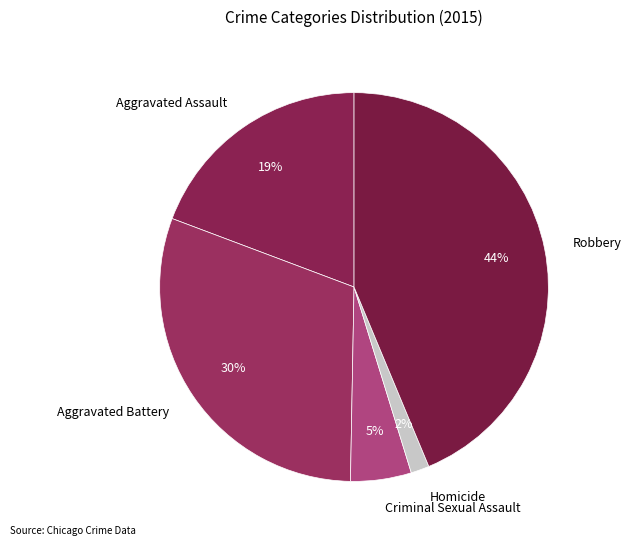

Is it true that Robbery is 36% of the pie?

False